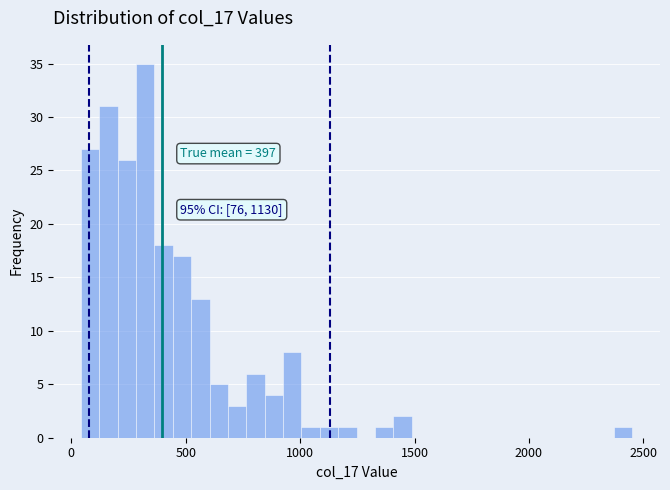

Read against the x-axis, roughly where is the centre of the tallest bar?

300